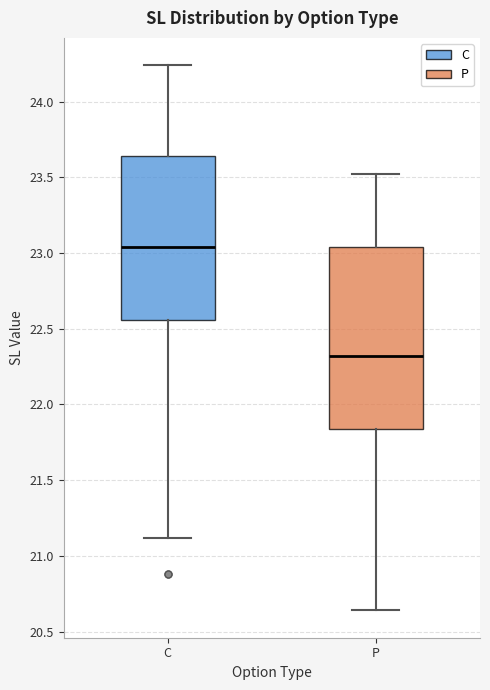

Reading left to right, read every box against the y-axis: the position of its median line, the range the box covers, and the ends of its whiskers. The values are not printed on the chart, so give them approximately, as read against the axis.

C: median 23.05, box 22.55 to 23.65, whiskers 21.10 to 24.25
P: median 22.30, box 21.85 to 23.05, whiskers 20.65 to 23.50